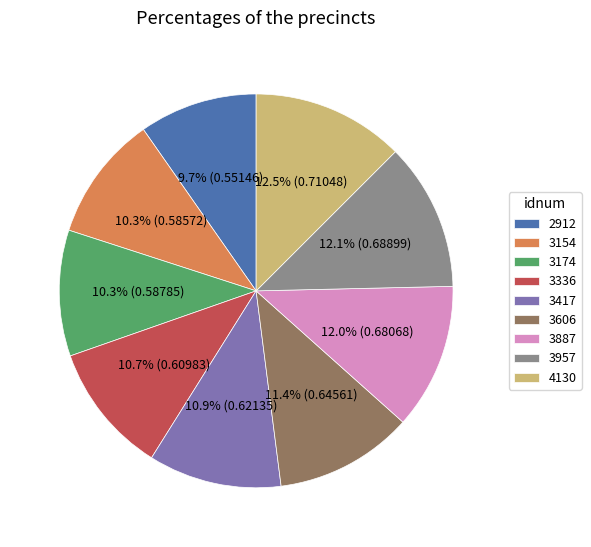

To the nearest percent, what is the combined percentage of 3336 and 3154?

21%